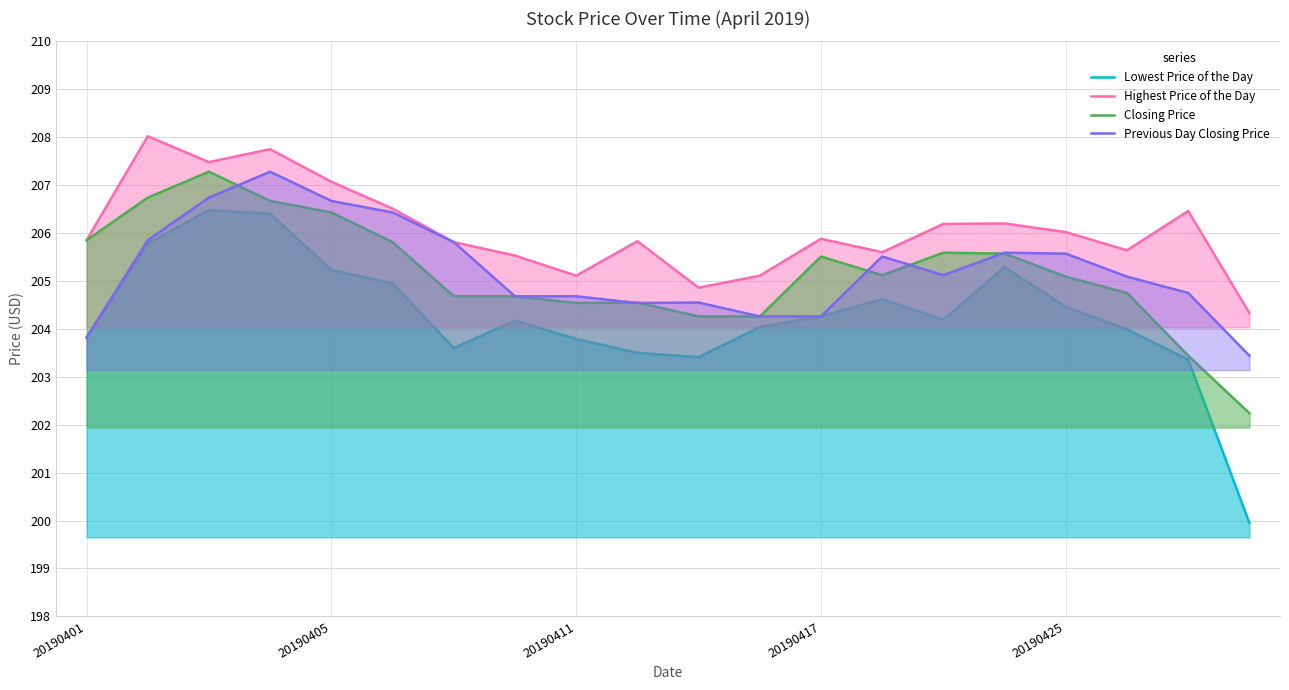

What is the lowest value of the Previous Day Closing Price series?

203.4